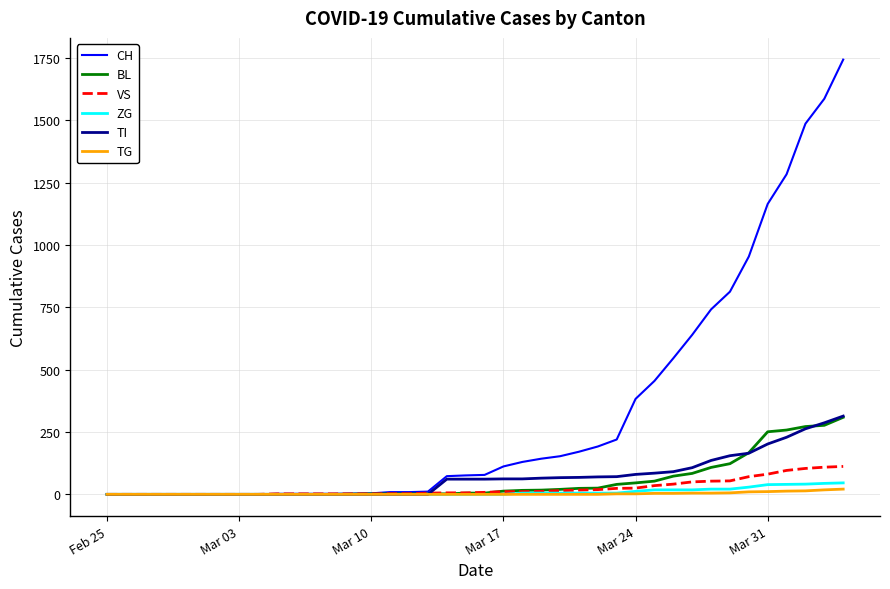

What is the maximum value shown in the chart?

1744